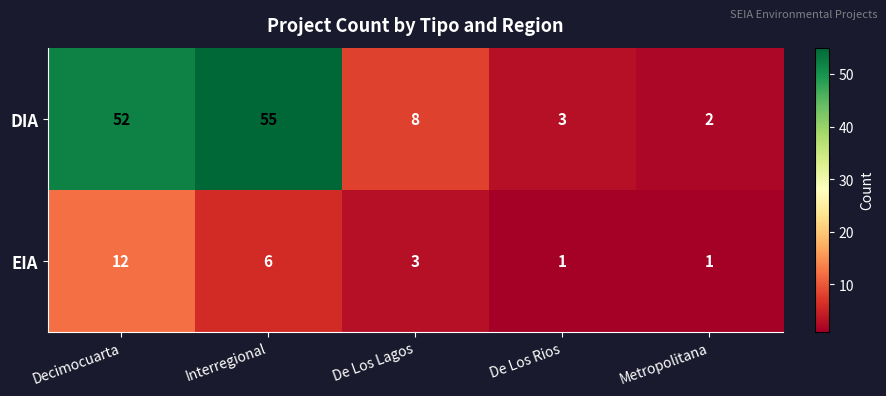

What is the sum of the DIA values at Metropolitana and De Los Lagos?

10